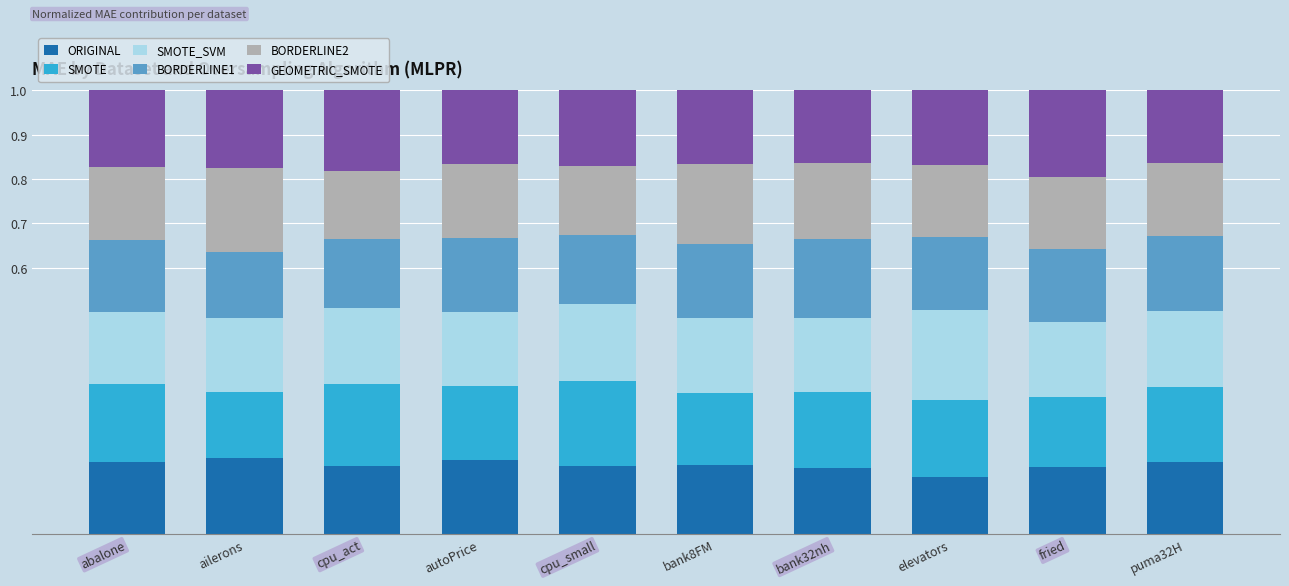

What is the sum of all ORIGINAL values?

1.6